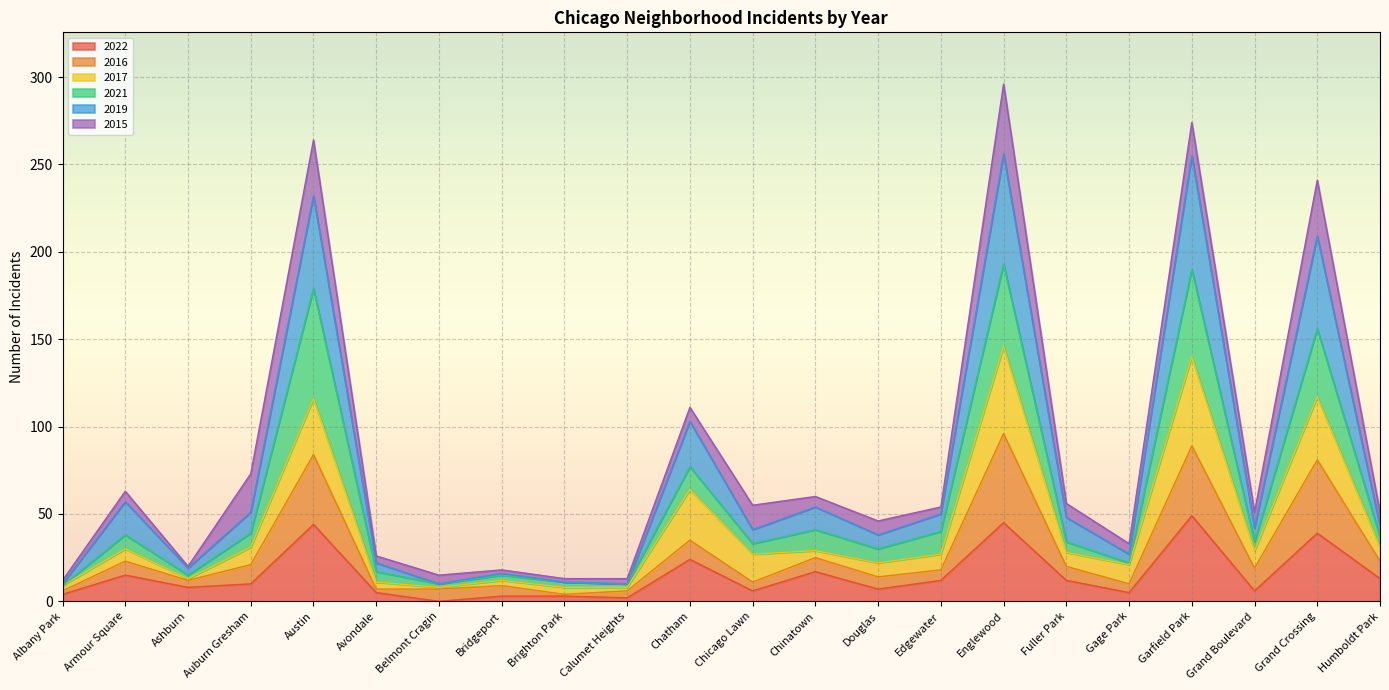

What position from the left is Belmont Cragin?

7